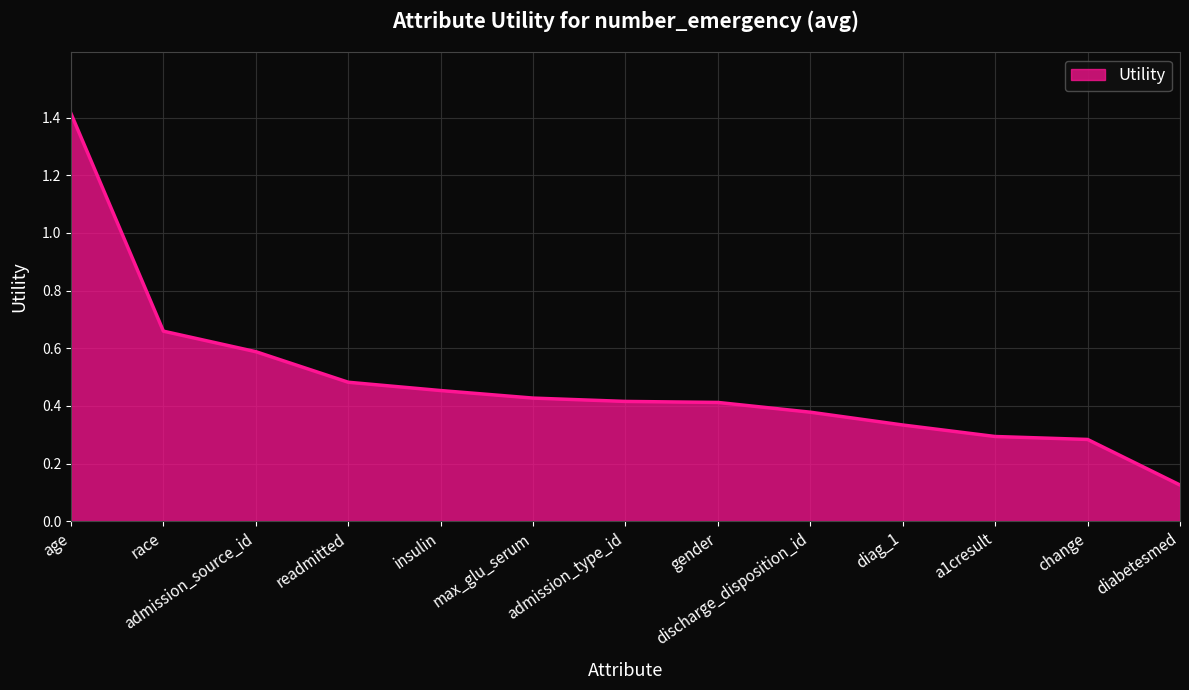

What is the difference between the maximum and minimum values?

1.3